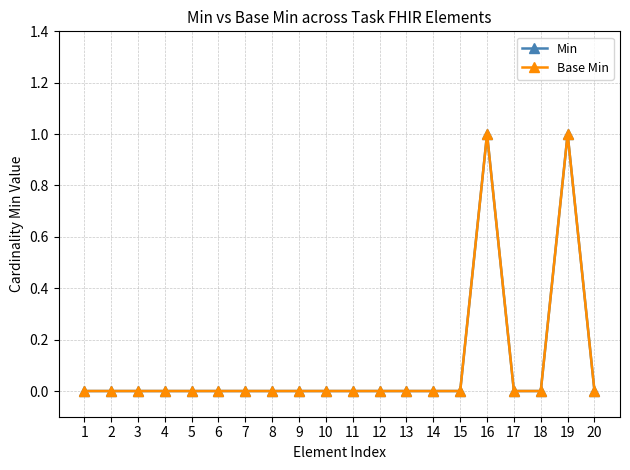

True or false: Min has more than 0 interior local peaks.

True